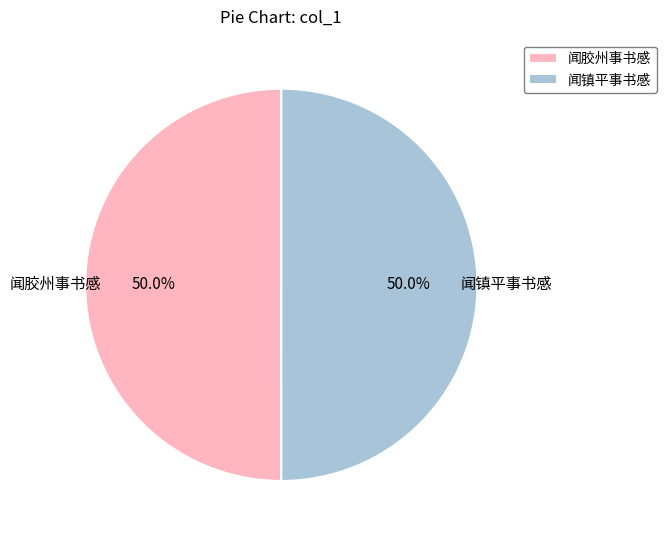

What is the ratio of the value at 闻胶州事书感 to the value at 闻镇平事书感?

1.0